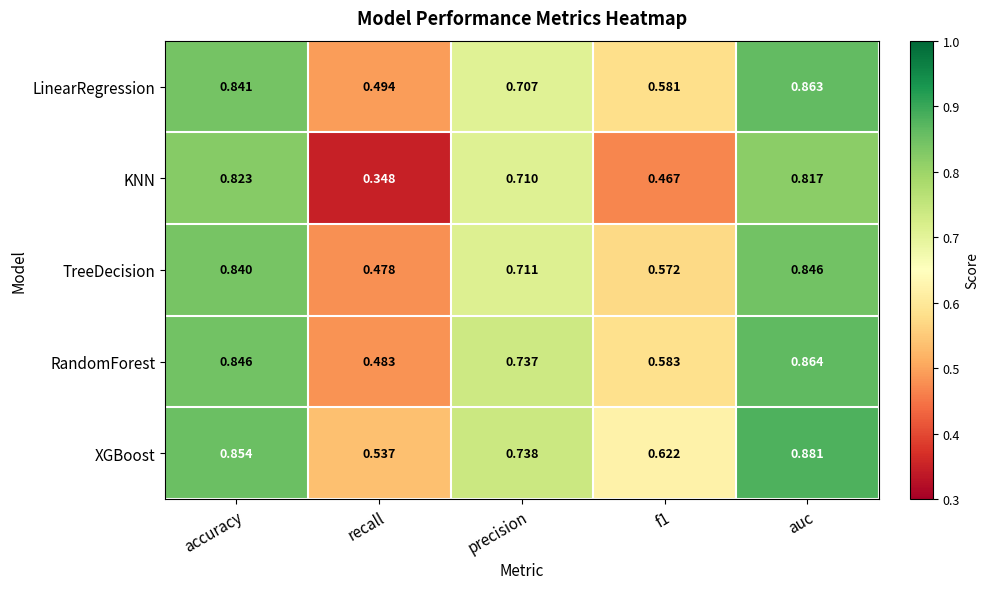

Which series has the largest total across all categories?

XGBoost